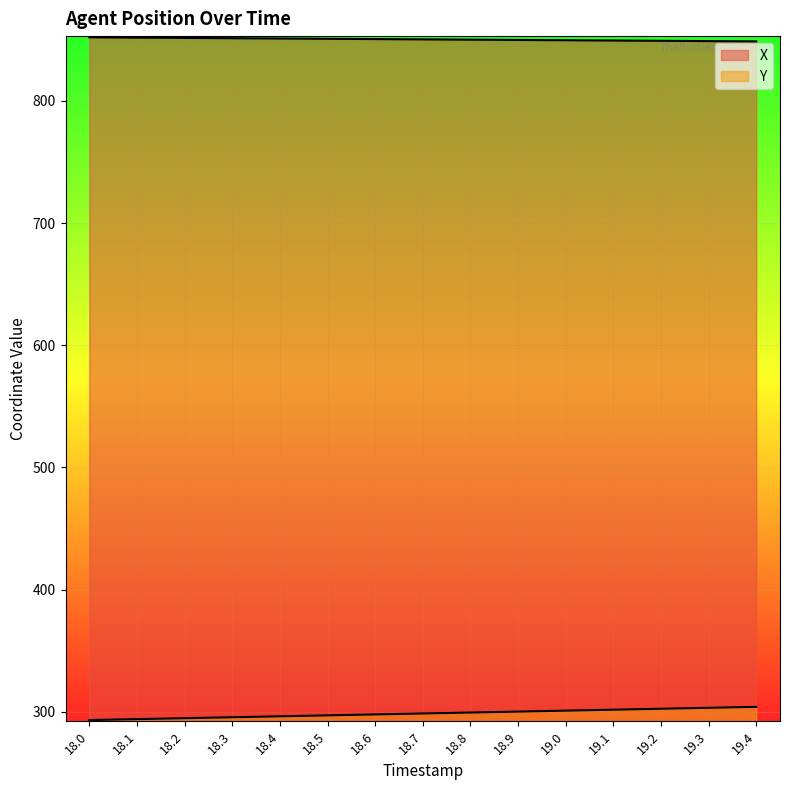

True or false: Y and X cross at least once.

False